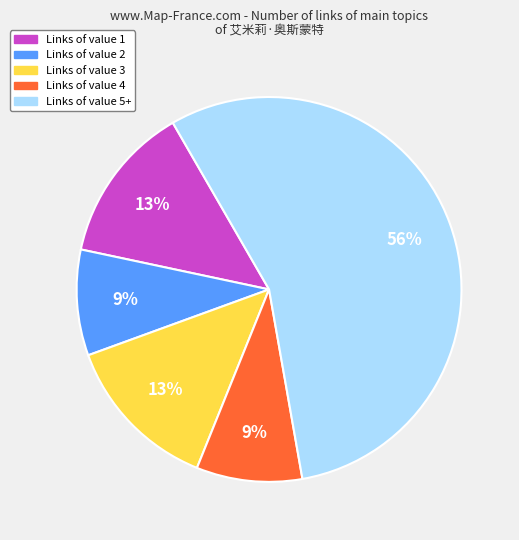

Which category has the biggest portion of the pie?

Links of value 5+